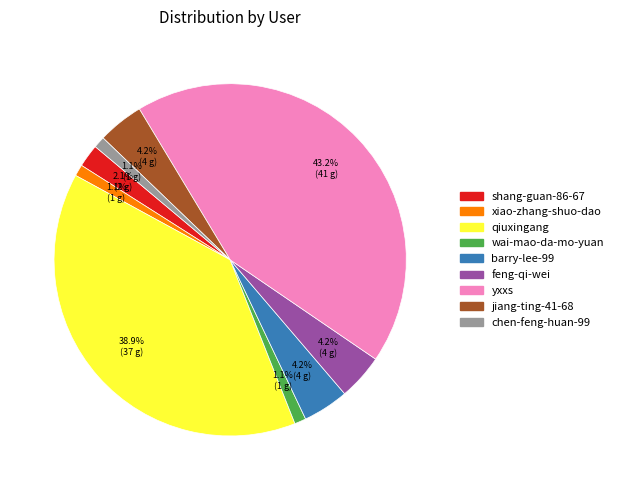

Is chen-feng-huan-99 the majority of the pie?

No